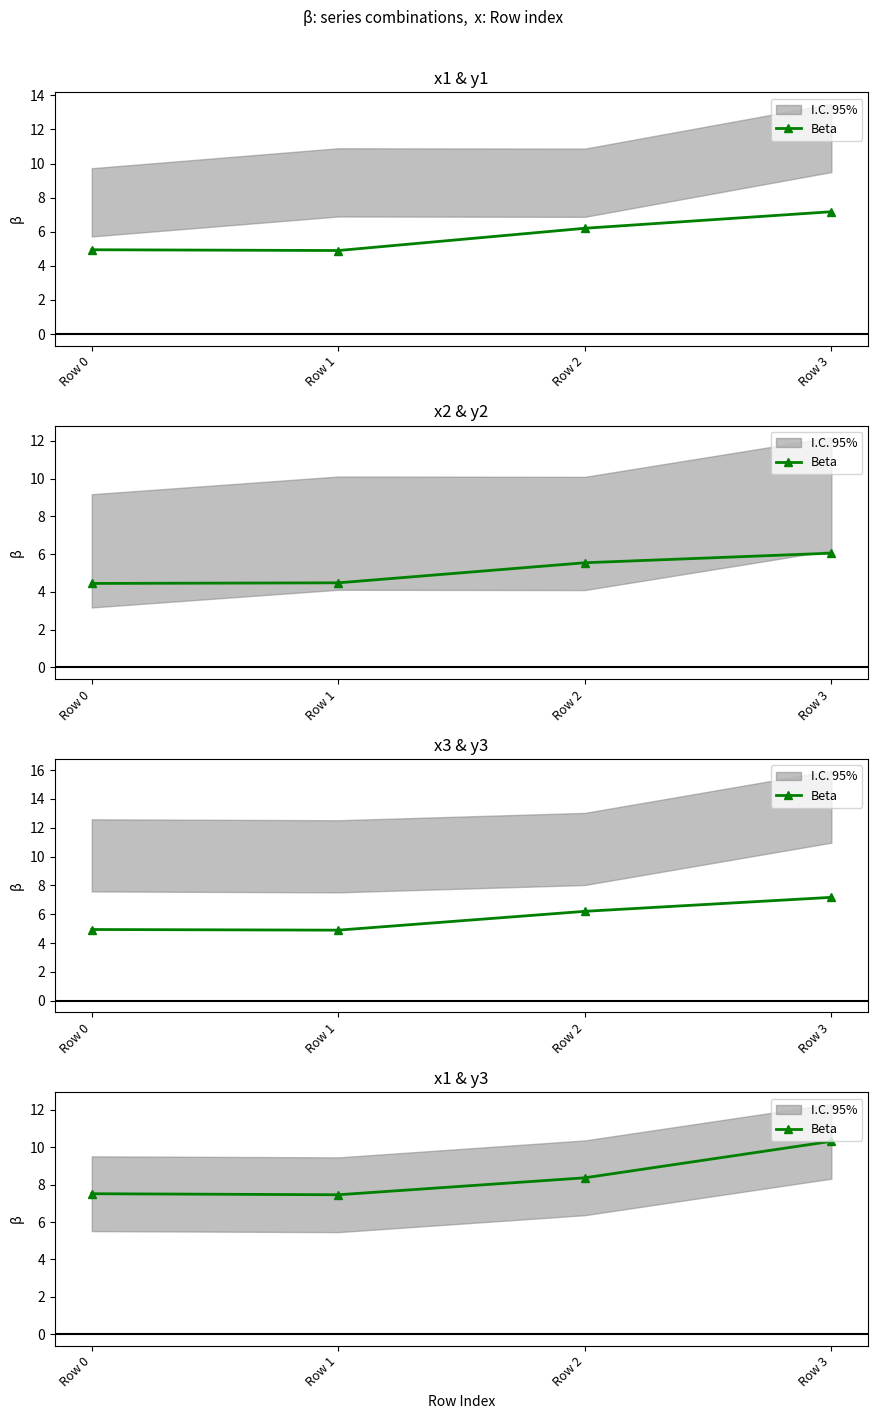

Count the number of categories in the chart.

4